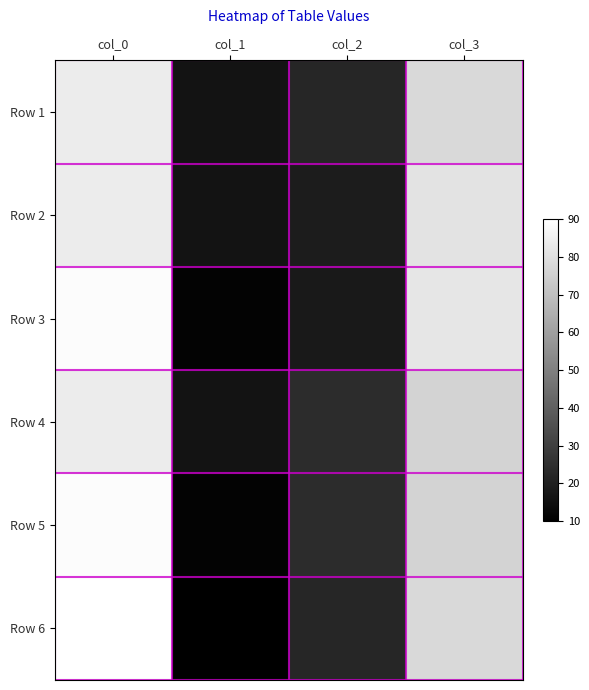

Which series has the widest spread of values?

Row 6